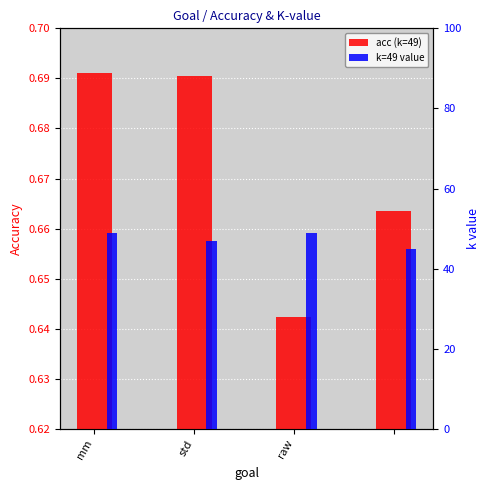

Reading left to right, list all the values displayed in this chart.

acc (k=49): 0.7	0.7	0.6	0.7
k=49 value: 49.0	47.0	49.0	45.0